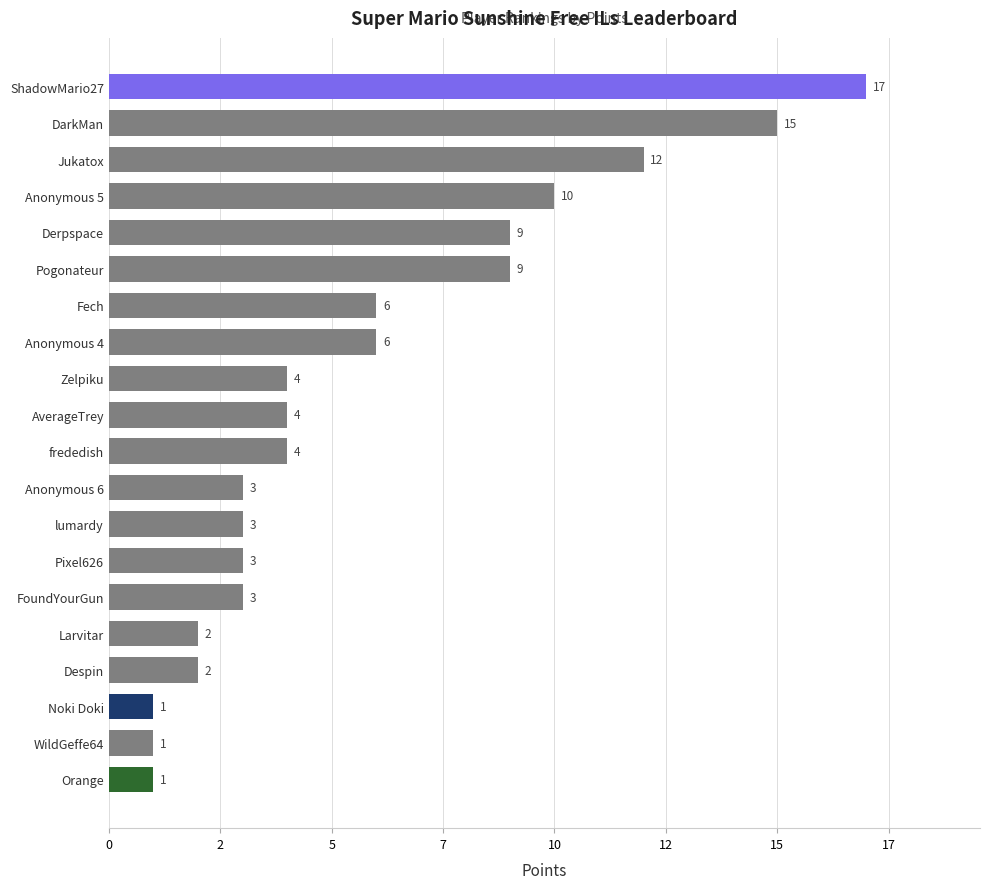

Are the bars horizontal?

Yes